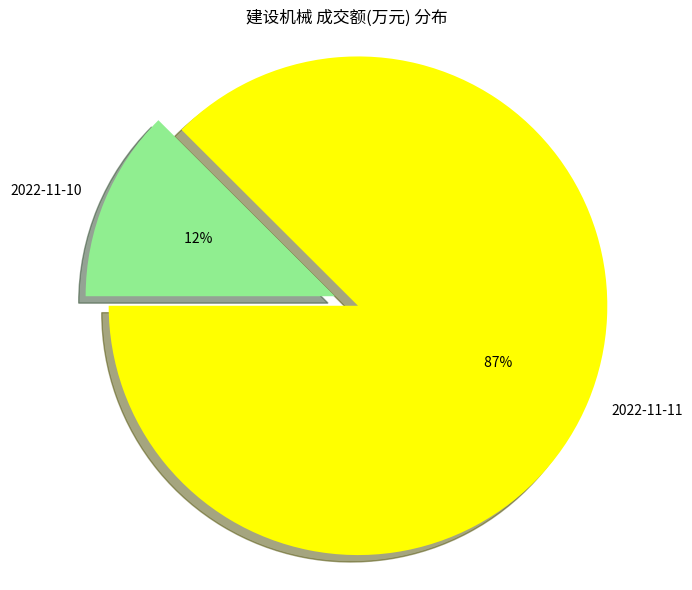

How many slices are in this pie chart?

2